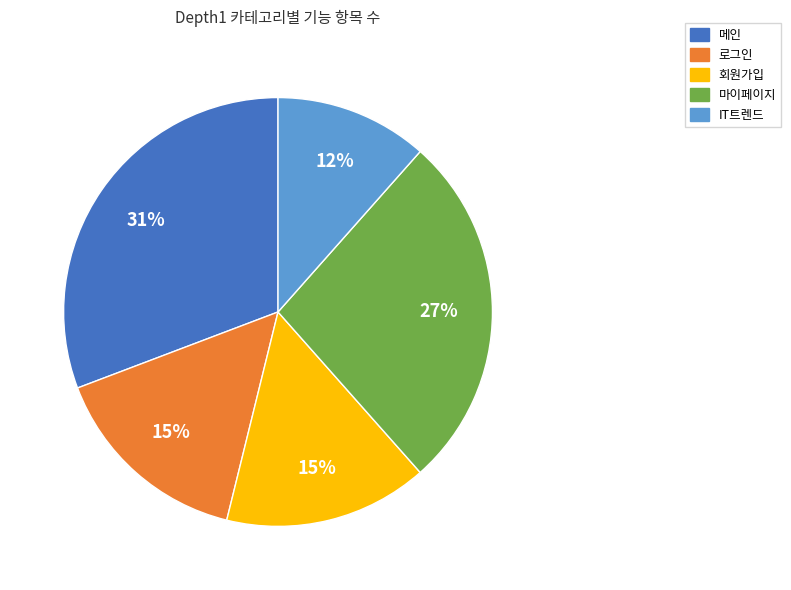

How many slices are in this pie chart?

5